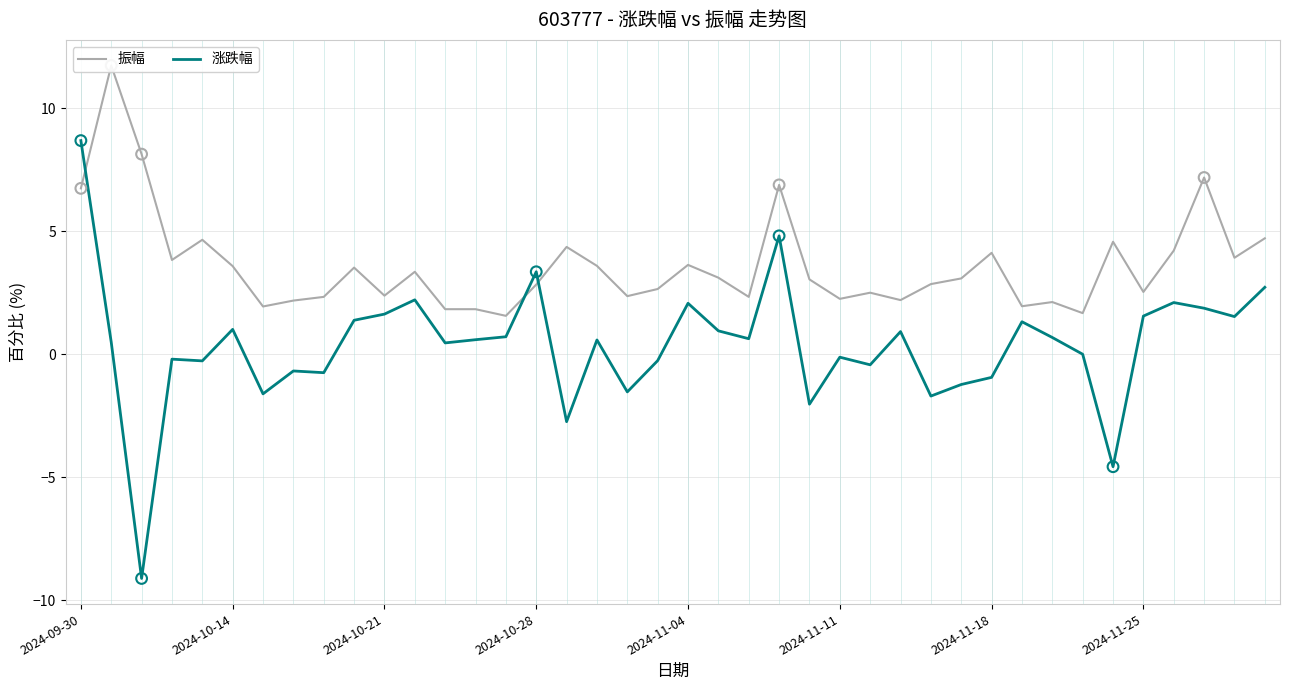

At which category is the sum across all series the highest?

2024-09-30